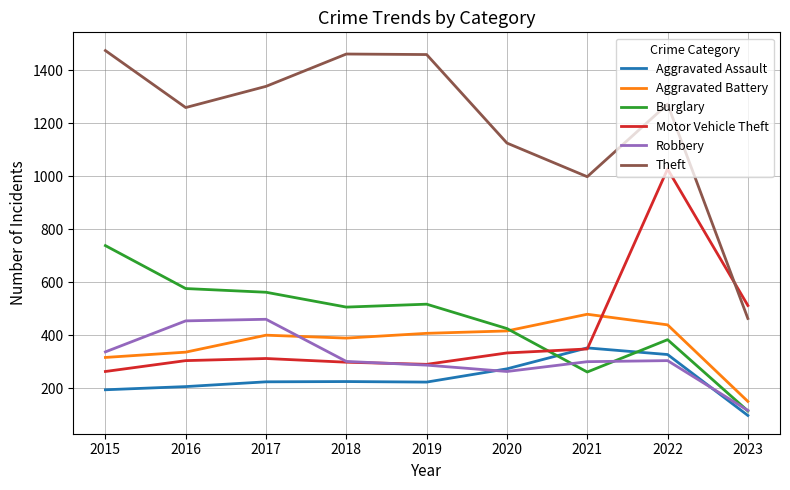

True or false: Robbery has a value of 337 at 2015.

True